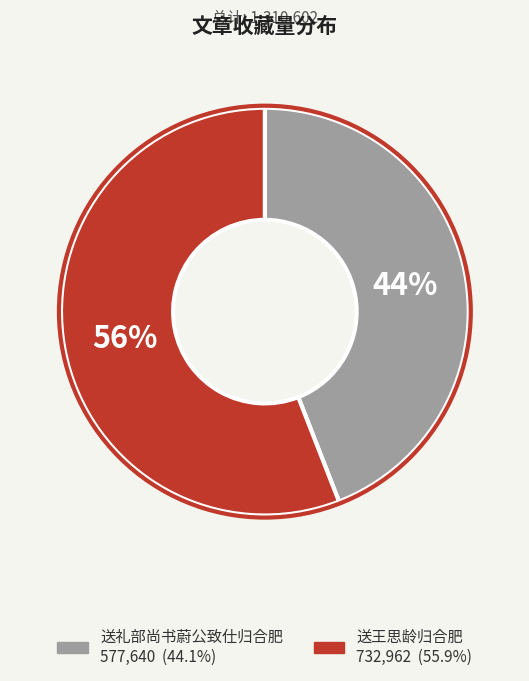

Is the sum of 送王思龄归合肥 and 送礼部尚书蔚公致仕归合肥 greater than half?

Yes